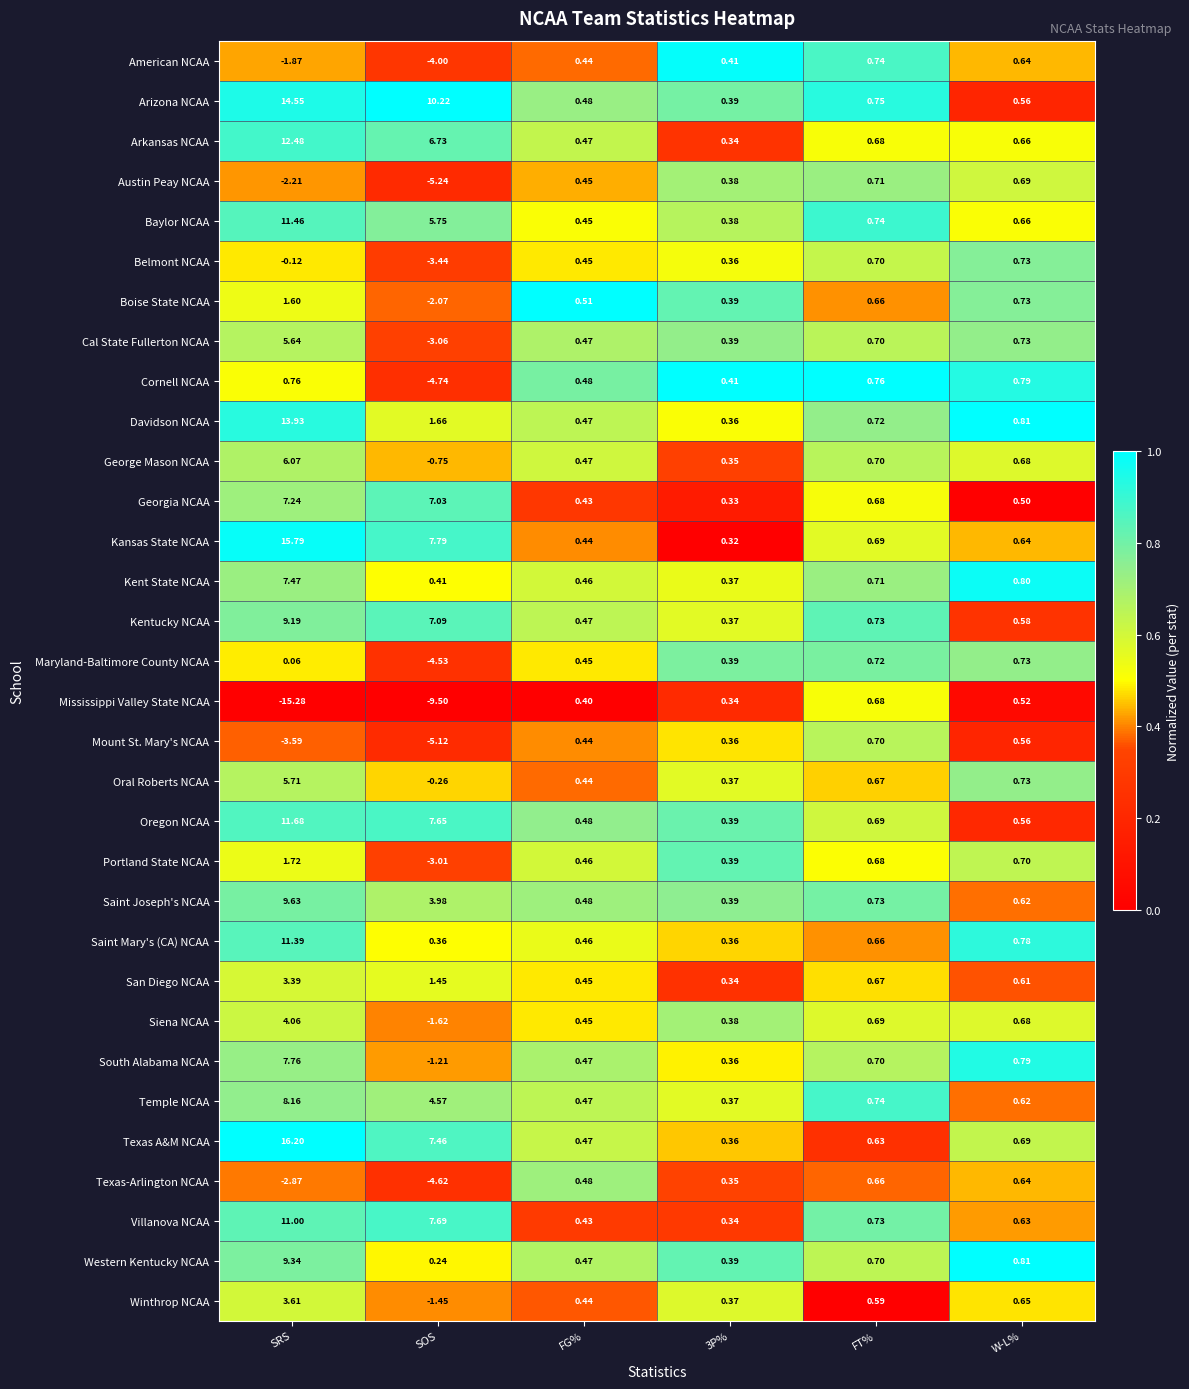

Which series has the largest total across all categories?

Arizona NCAA